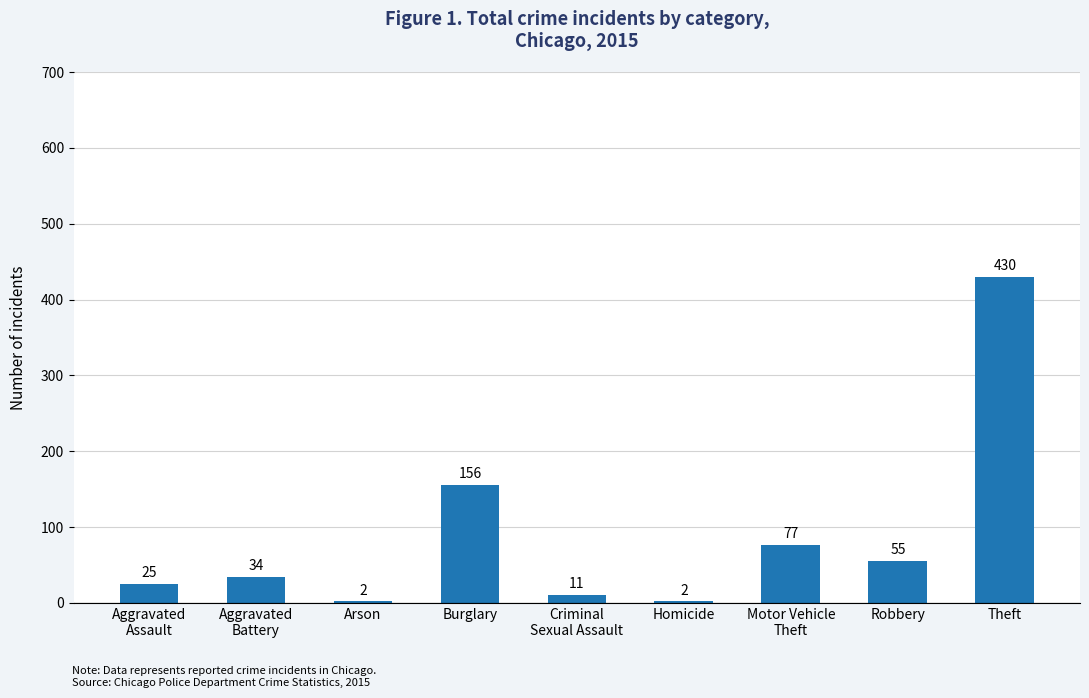

What is the difference between the values at Theft and Arson?

428